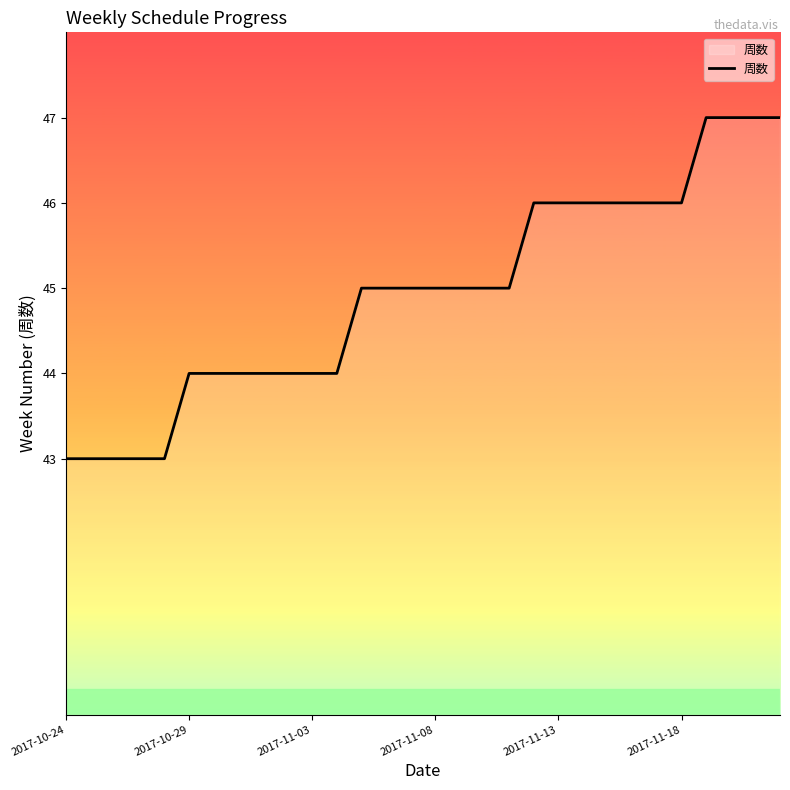

What is the difference between the maximum and minimum values?

4